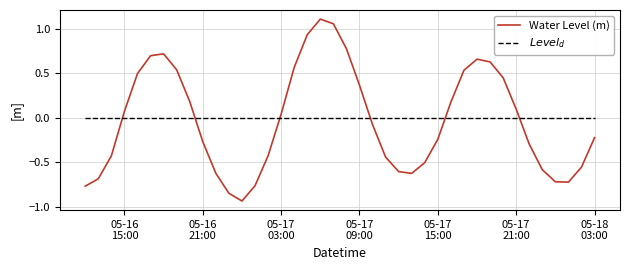

What are all the series names shown in the legend?

Water Level (m), $Level_d$